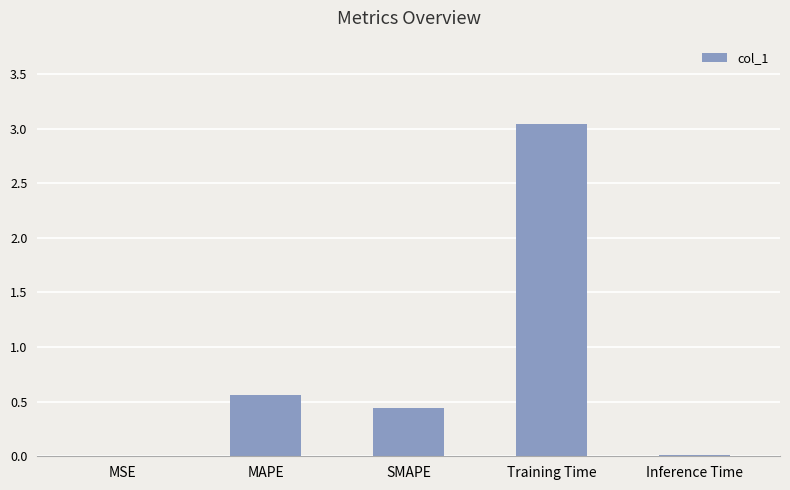

True or false: the data shows 0.9 at MAPE.

False